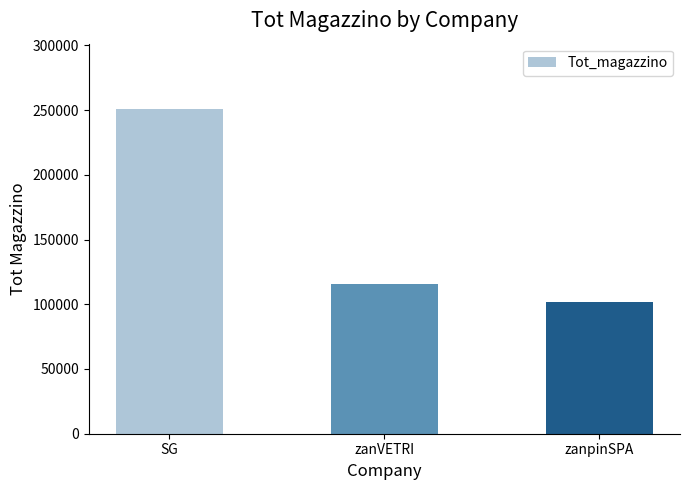

At which label does the data first exceed 115700?

SG